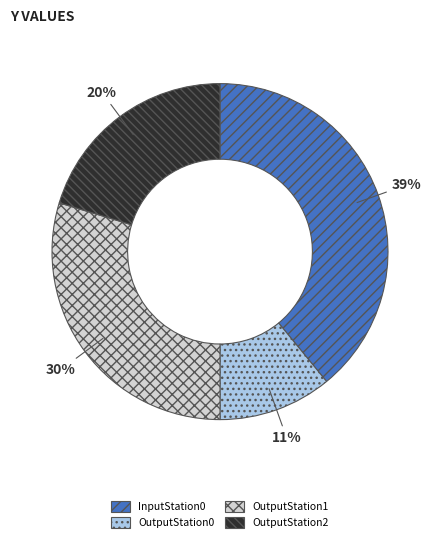

Rank the categories by value from highest to lowest.

InputStation0, OutputStation1, OutputStation2, OutputStation0